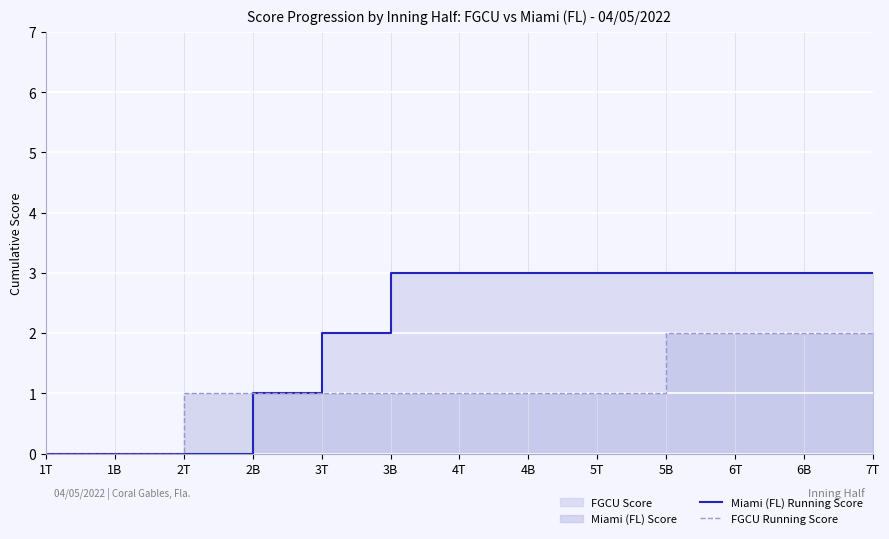

True or false: Miami (FL) Running Score and FGCU Running Score cross at least once.

False